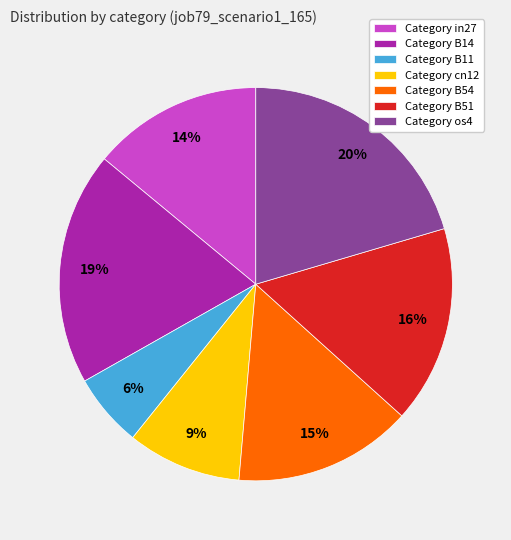

Rank the categories by value from highest to lowest.

Category os4, Category B14, Category B51, Category B54, Category in27, Category cn12, Category B11